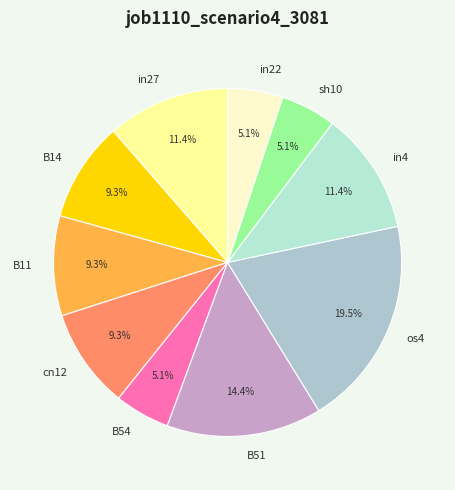

To the nearest percent, what is the difference between the cn12 and sh10 slice percentages?

4%